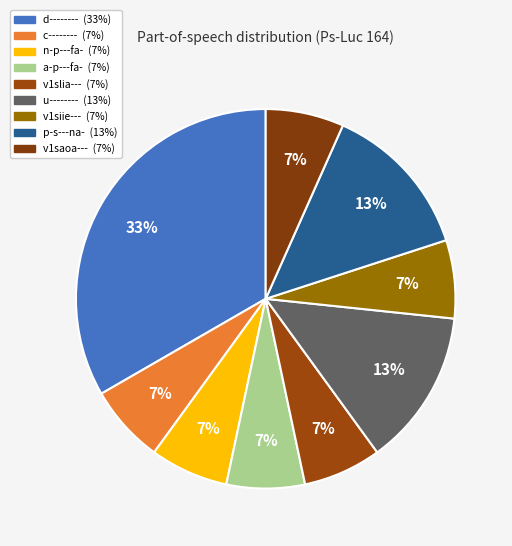

Approximately how many times larger is the value at u-------- compared to n-p---fa-?

2.0